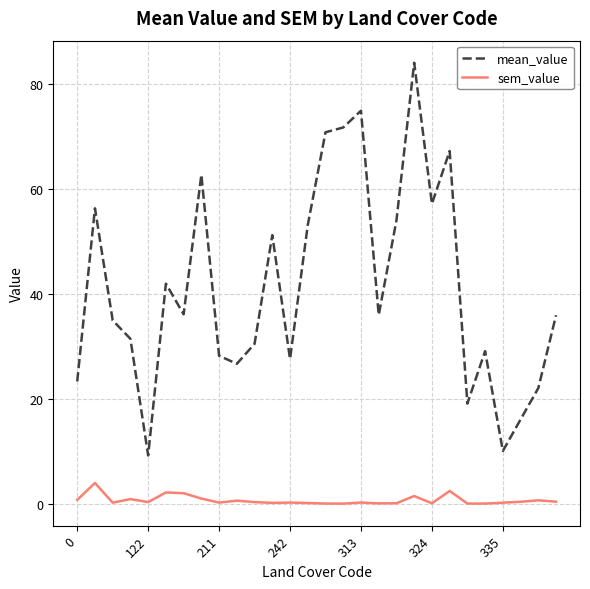

What is the difference between the maximum and minimum values in the mean_value series?

74.9